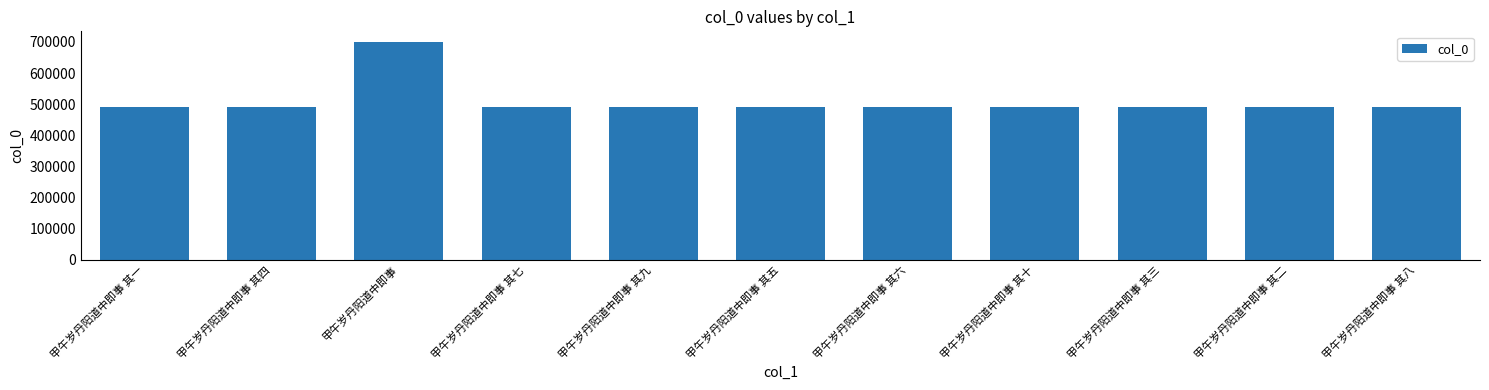

True or false: the data shows 489887 at 甲午岁丹阳道中即事 其九.

True